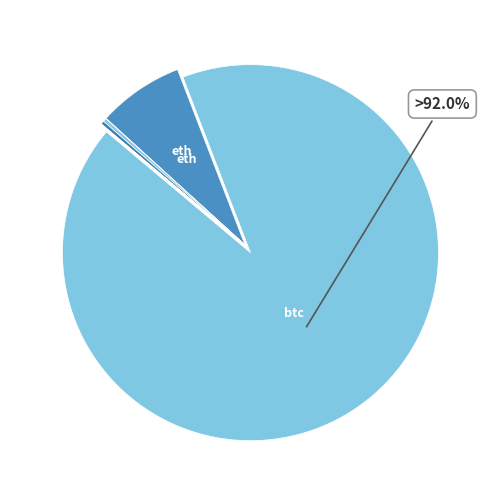

Rank the categories by value from lowest to highest.

doge, ada, uni, link, ltc, sol, eth, btc